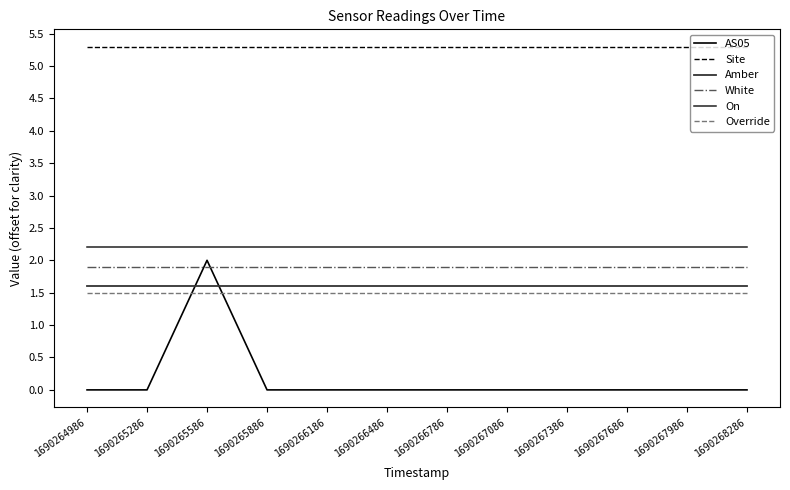

Reading right to left, what are all the values shown in this chart?

AS05: 0.0	0.0	0.0	0.0	0.0	0.0	0.0	0.0	0.0	2.0	0.0	0.0
Site: 5.3	5.3	5.3	5.3	5.3	5.3	5.3	5.3	5.3	5.3	5.3	5.3
Amber: 1.6	1.6	1.6	1.6	1.6	1.6	1.6	1.6	1.6	1.6	1.6	1.6
White: 1.9	1.9	1.9	1.9	1.9	1.9	1.9	1.9	1.9	1.9	1.9	1.9
On: 2.2	2.2	2.2	2.2	2.2	2.2	2.2	2.2	2.2	2.2	2.2	2.2
Override: 1.5	1.5	1.5	1.5	1.5	1.5	1.5	1.5	1.5	1.5	1.5	1.5